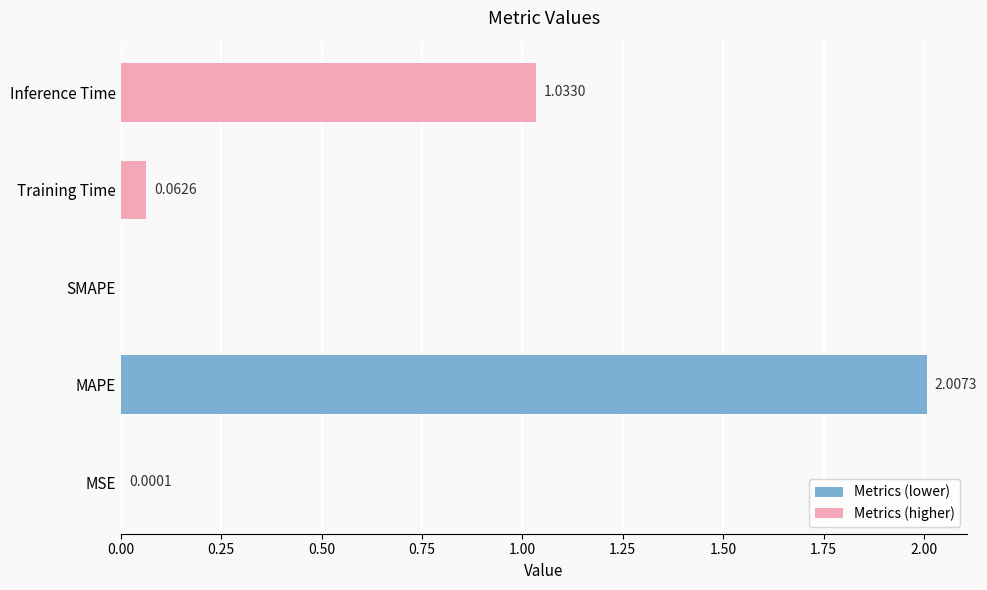

Which label corresponds to the largest value in the chart?

MAPE